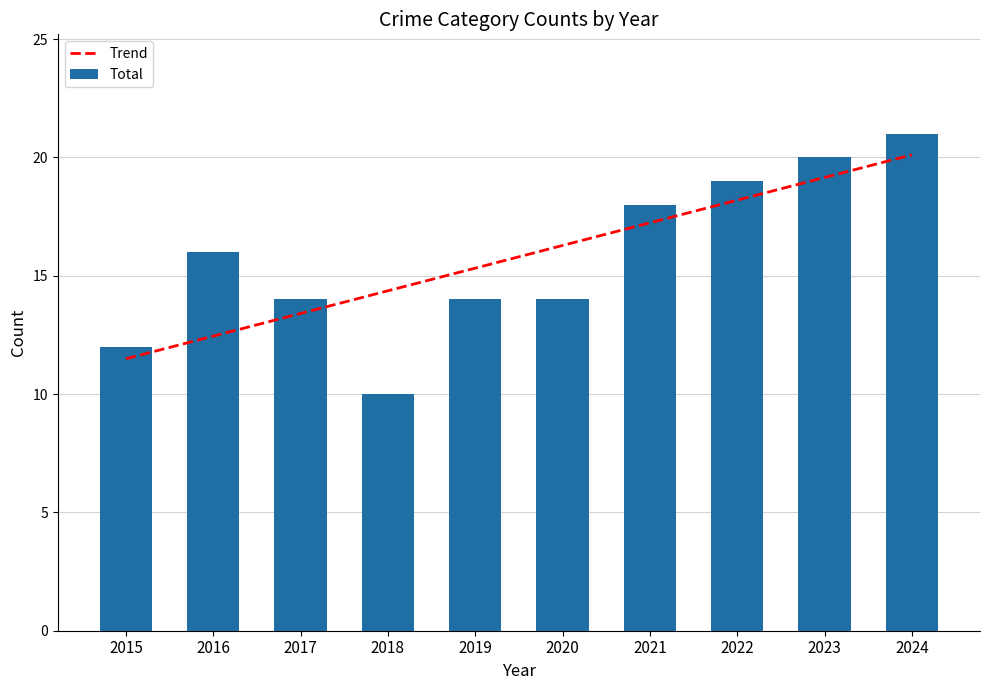

Is it true that Aggravated Assault equals 3 at 2023?

False